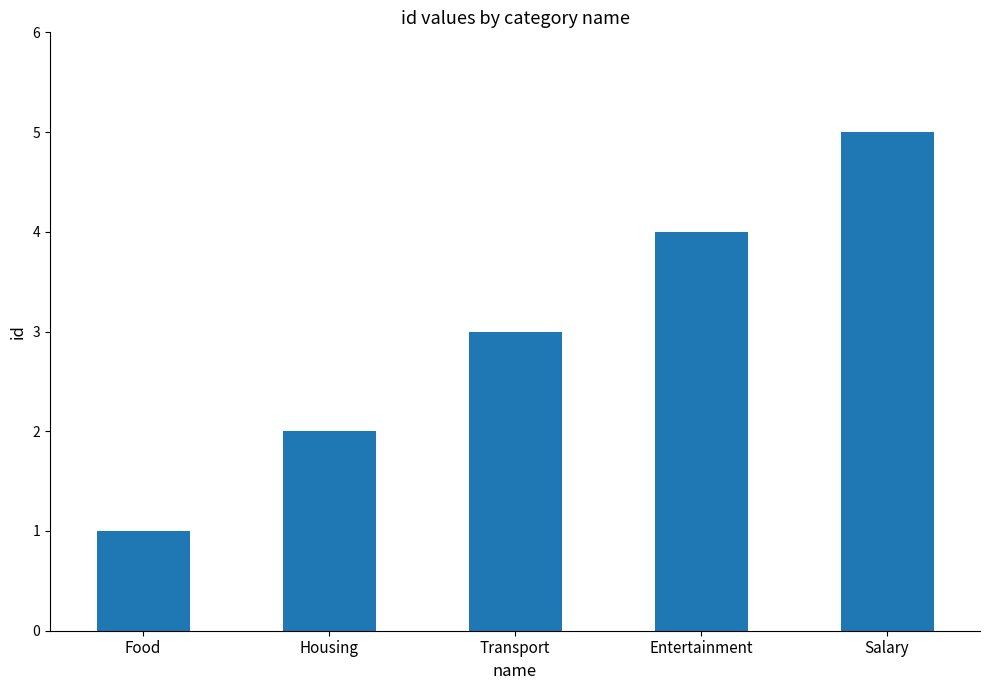

The chart shows a value of 4 at Transport. True or false?

False